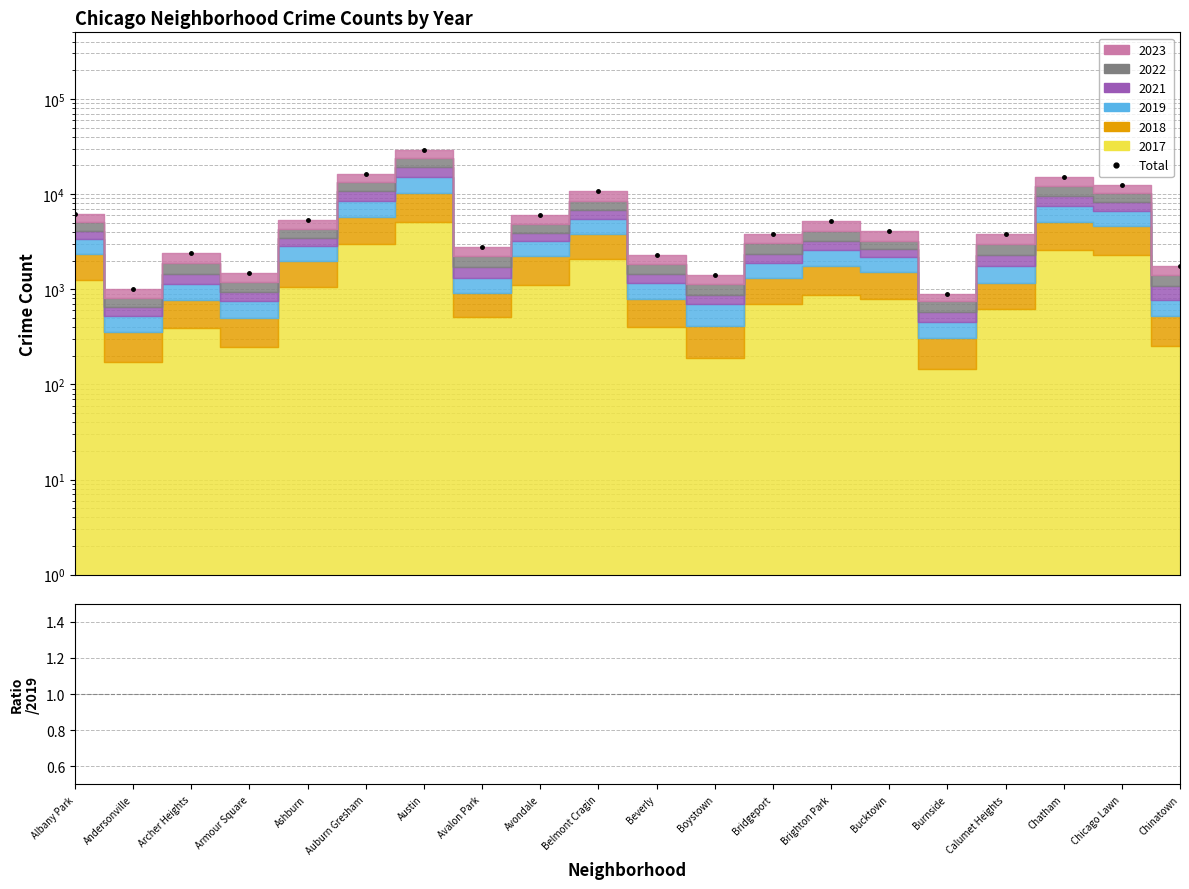

True or false: Total/2019 and Total intersect in this chart.

False